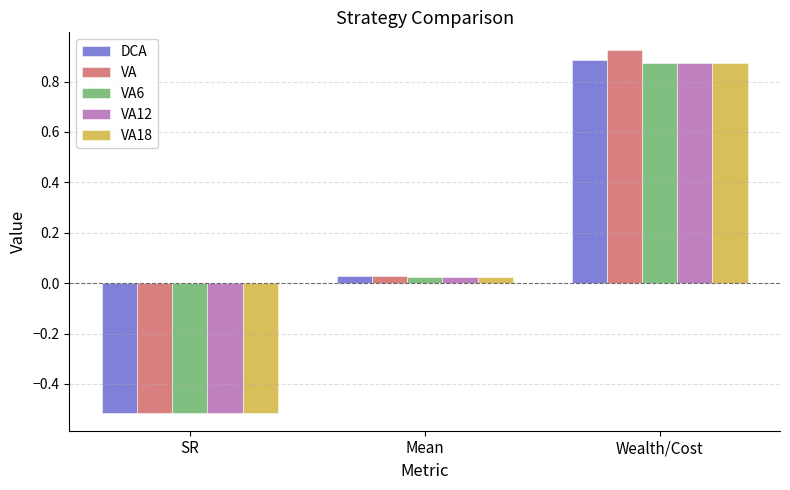

At which category is the sum across all series the highest?

Wealth/Cost